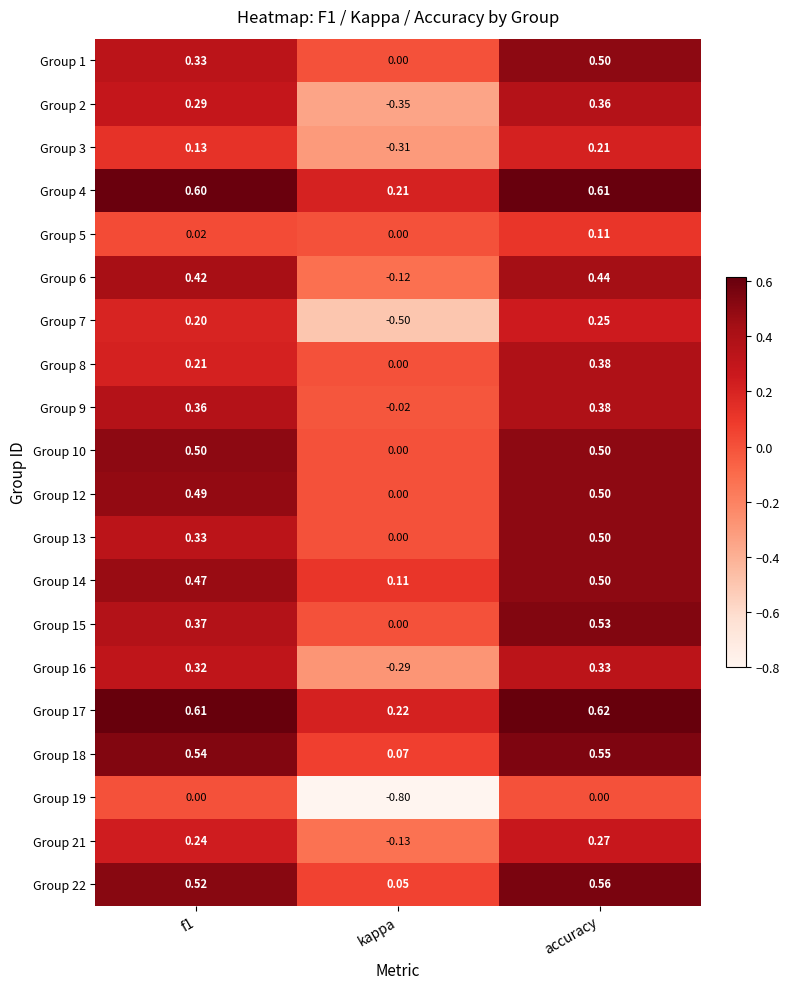

Where is Group 9 nearest to the value 0?

kappa